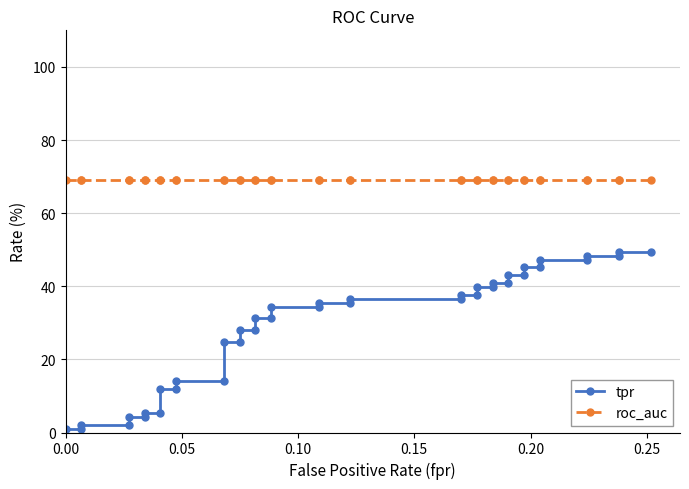

How many distinct data groups are displayed?

2